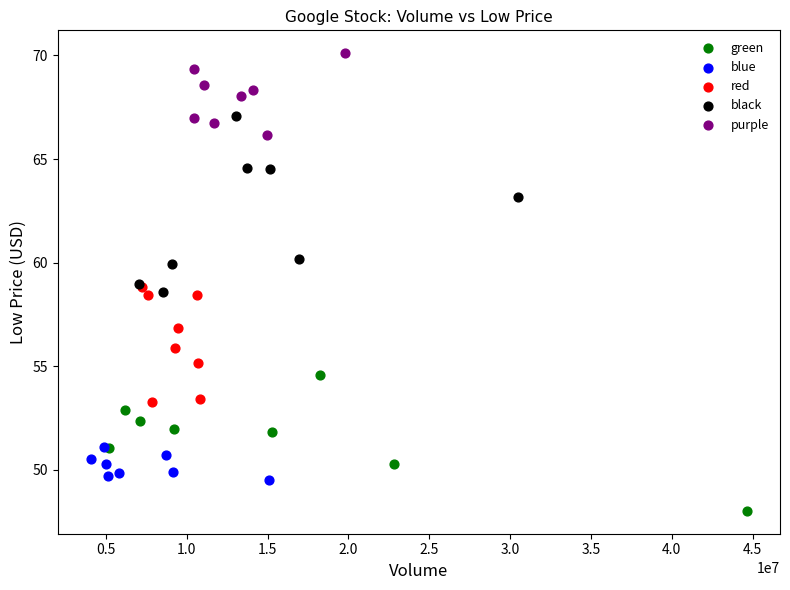

Which series has the largest Y range (max minus min)?

black